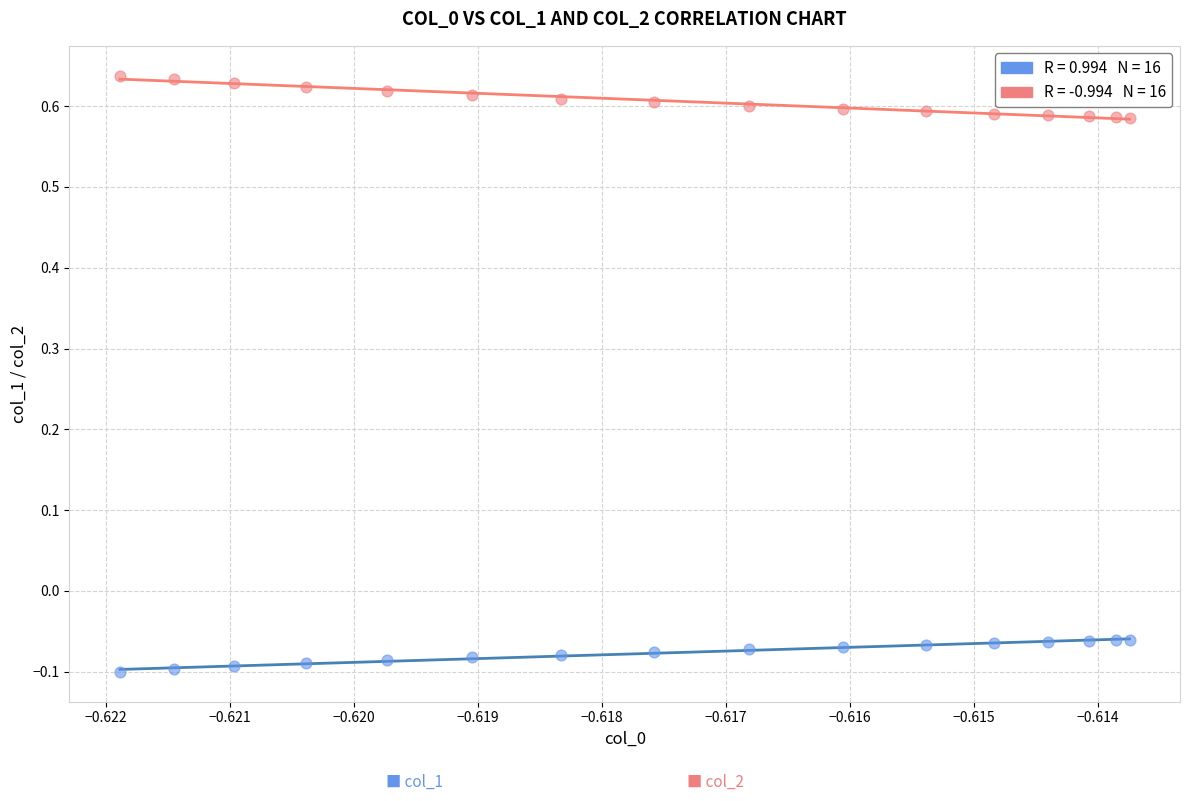

Across all data points, what is the range of Y values (max minus min)?

0.7